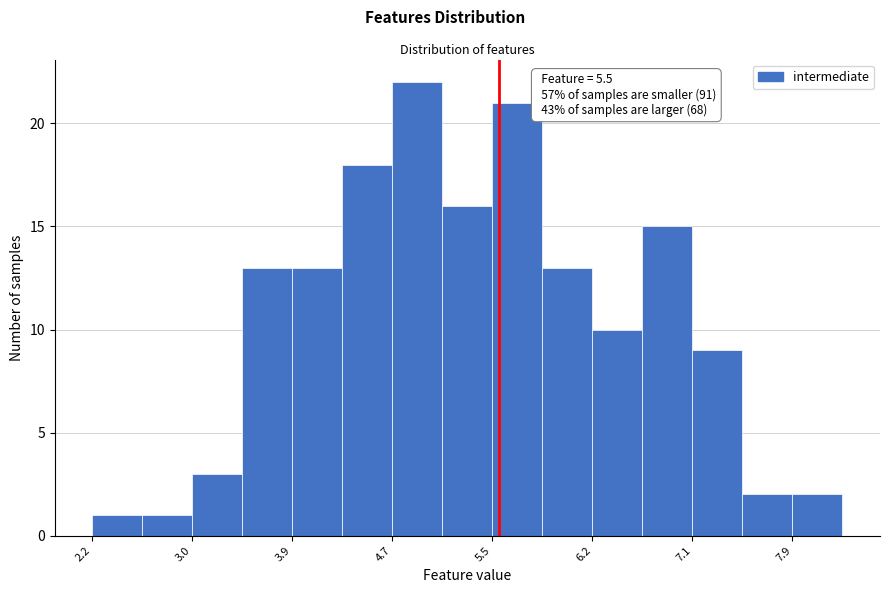

Which range on the x-axis has the tallest bar?

4.65 to 5.05